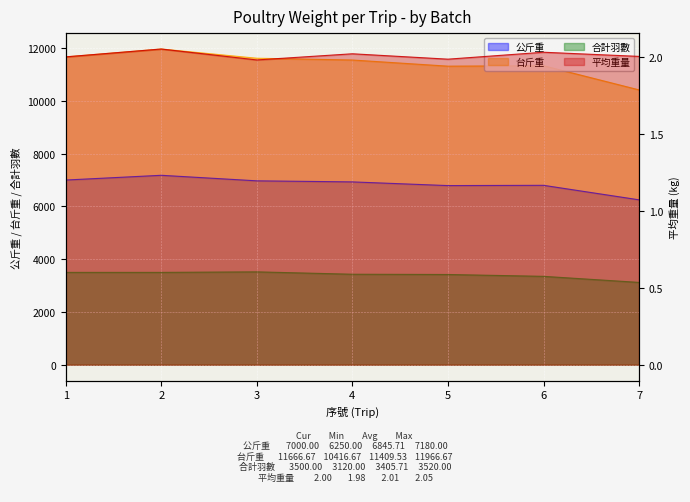

True or false: 公斤重 and 合計羽數 cross at least once.

False